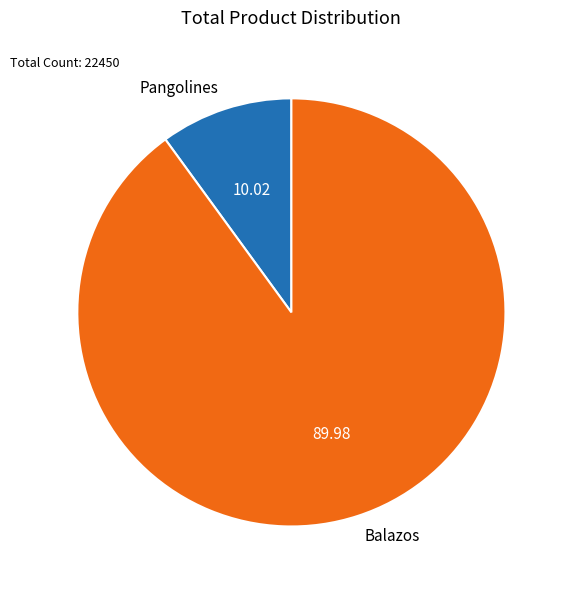

Is Balazos the majority of the pie?

Yes